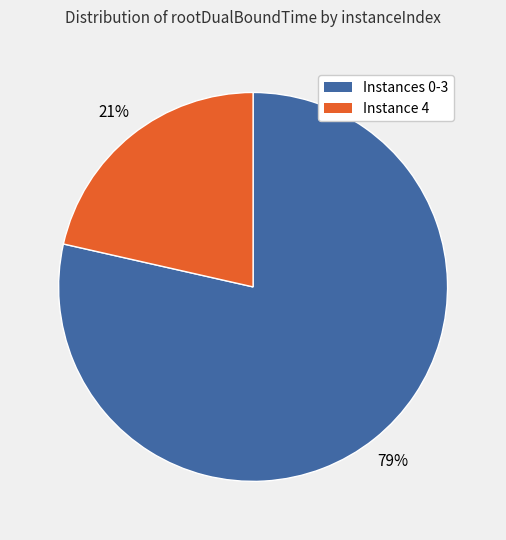

Does any single category account for the majority?

Yes